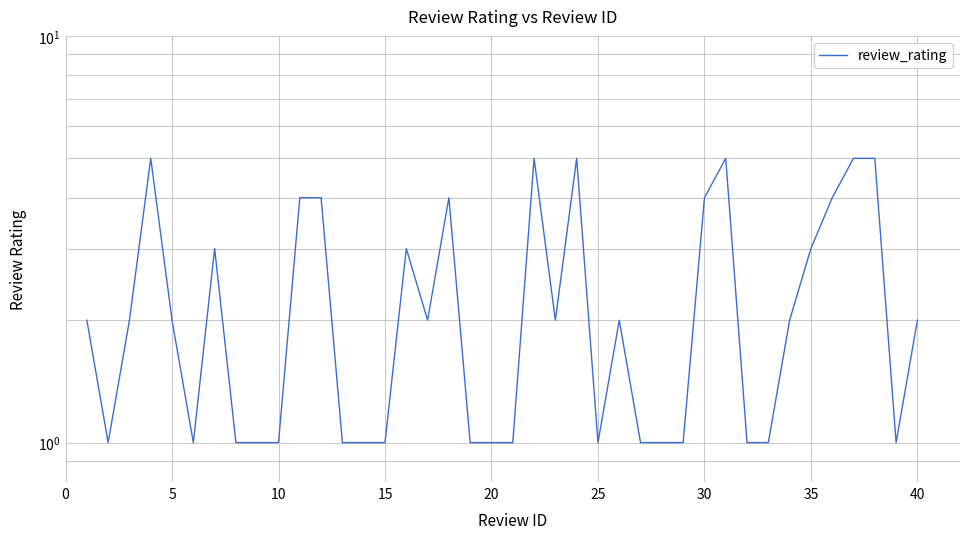

True or false: the data has more than 2 interior local peaks.

True